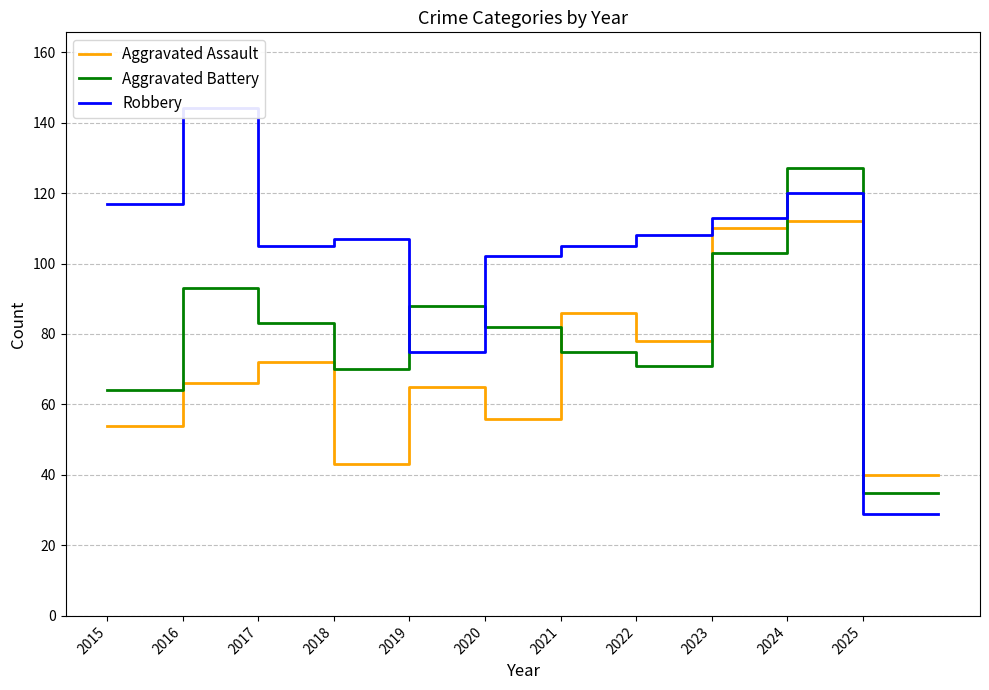

Is it true that Aggravated Battery equals 82 at 2020?

True